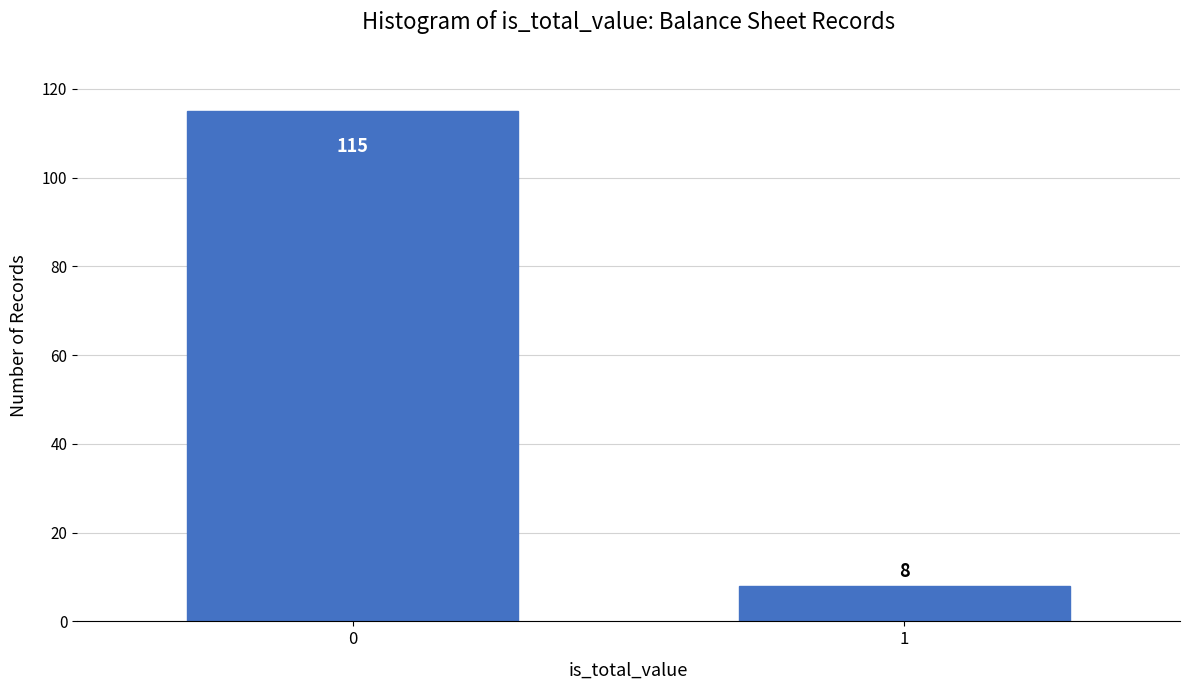

Reading left to right, list all the values displayed in this chart.

0=115	1=8